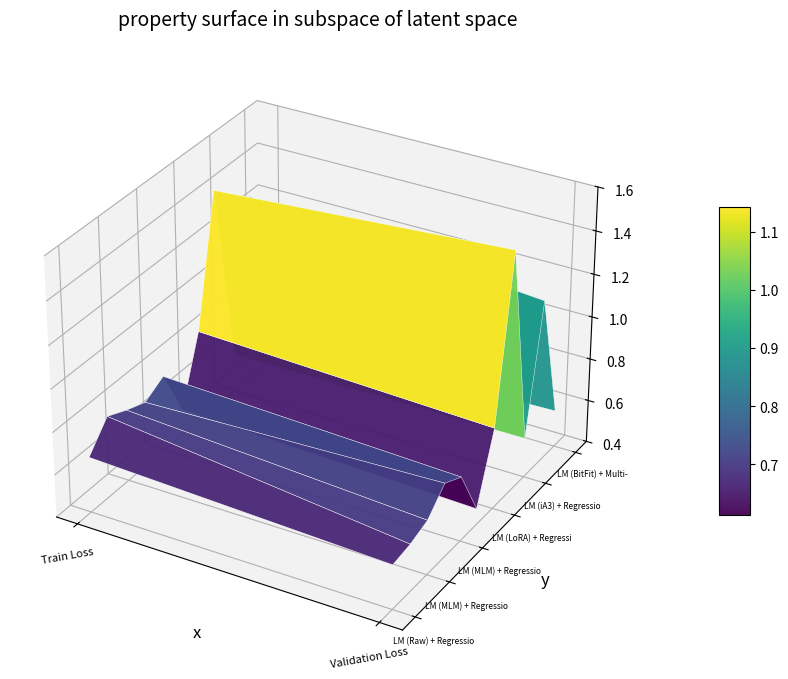

True or false: LM (MLM) + Regression Head (Uncertainty) has a value of 0.7 at Validation Loss.

True